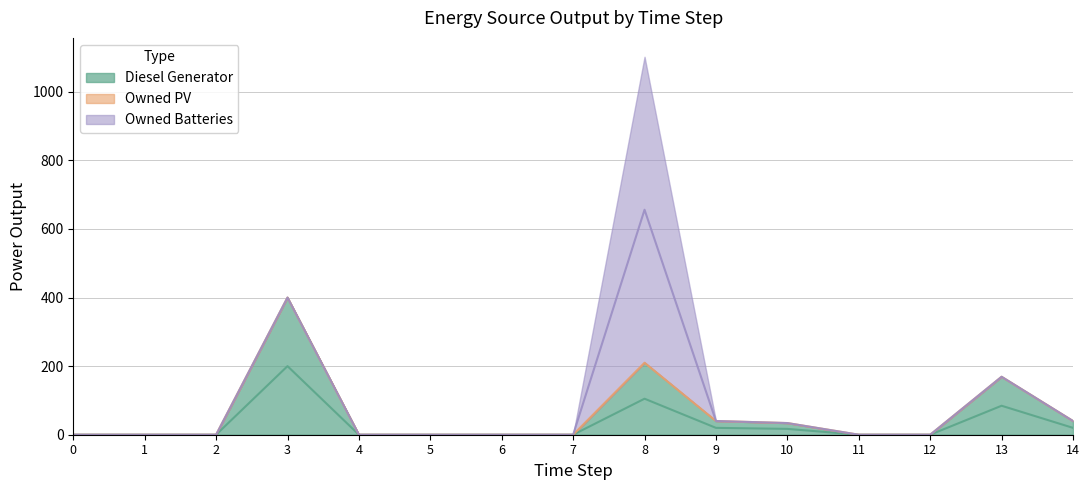

At which category is the sum across all series the highest?

8